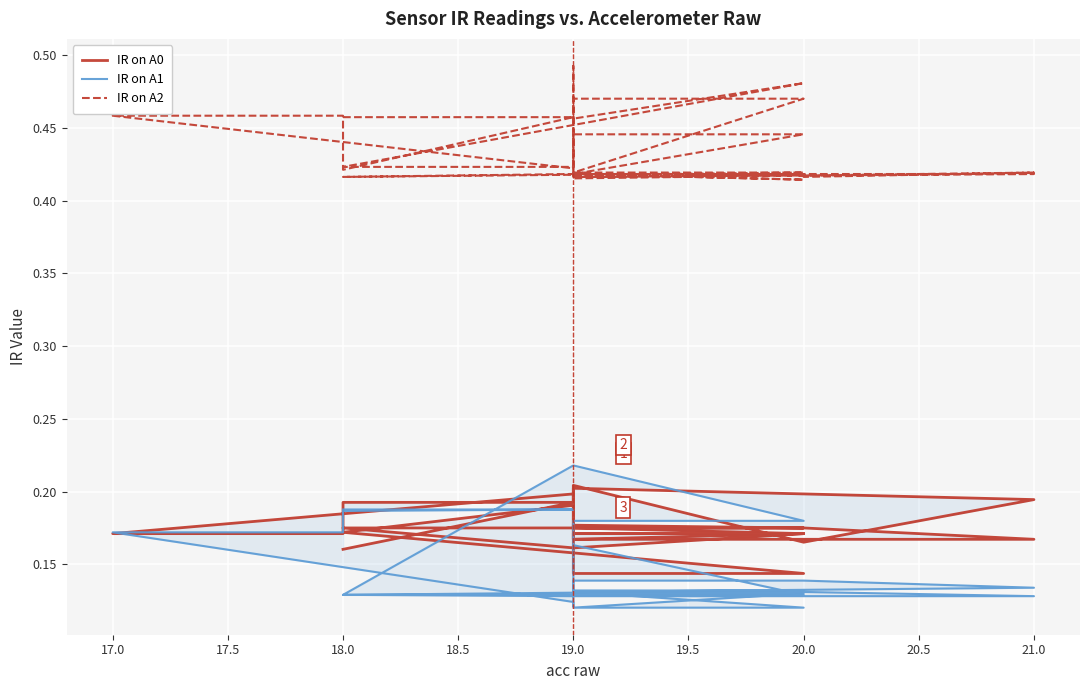

List the series in order of their peak value, lowest first.

IR on A0, IR on A1, IR on A2